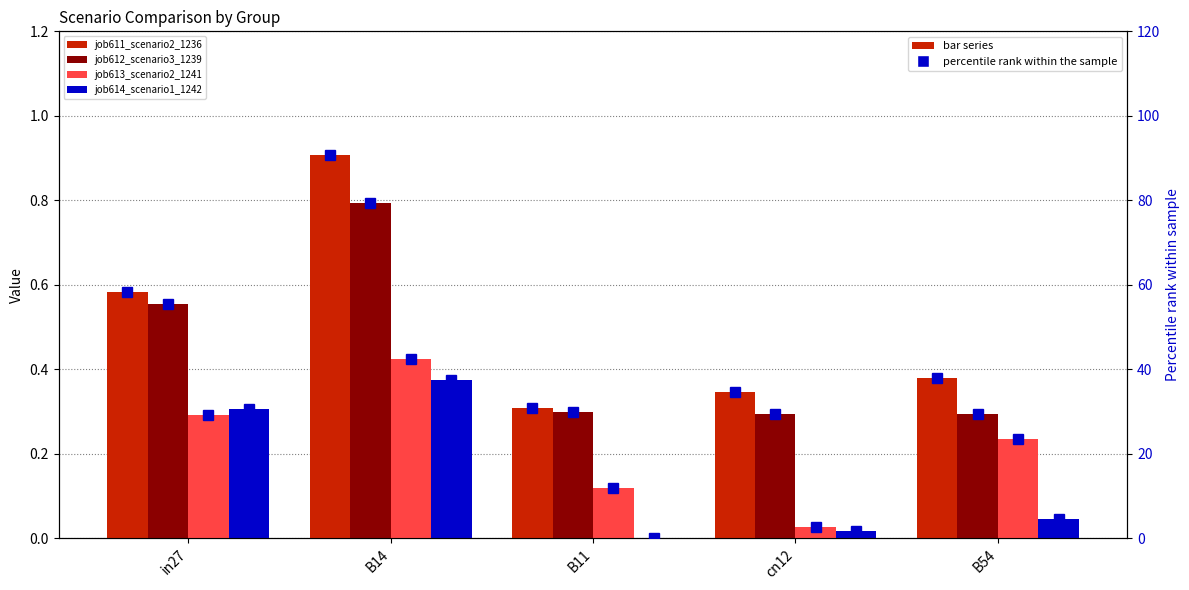

How many groups of bars are there?

5